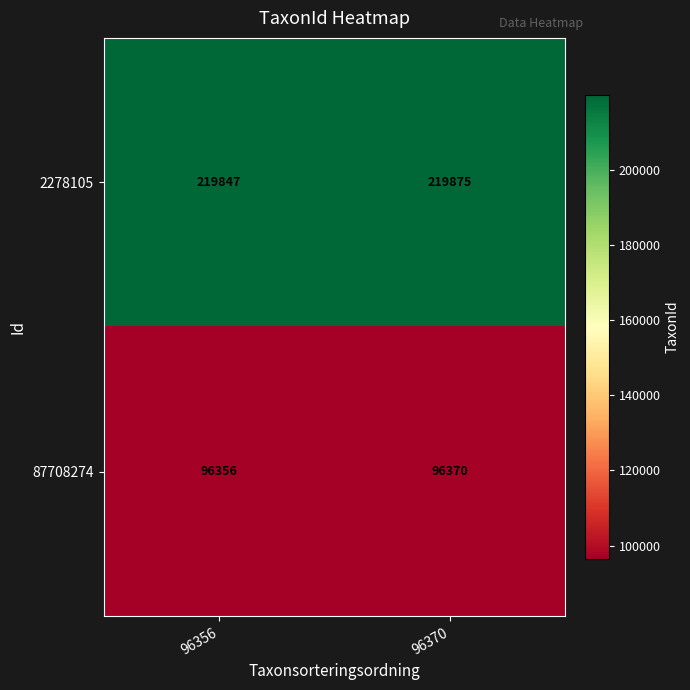

What is the difference between the 2278105 values at 96356 and 96370?

28